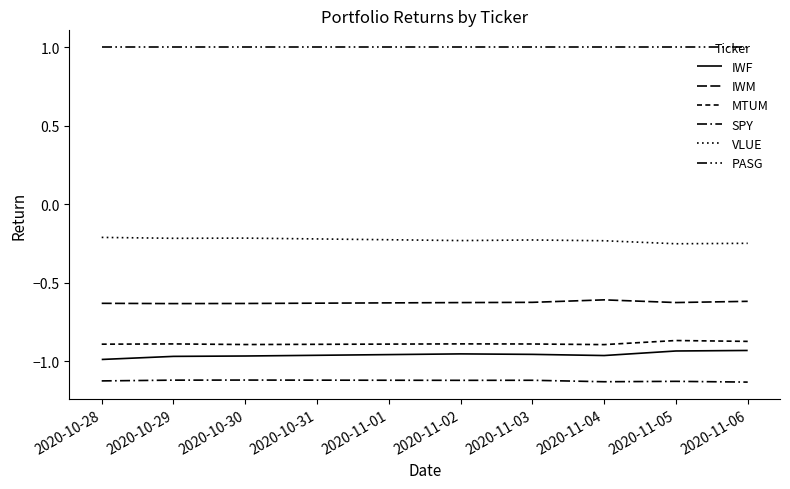

How many lines are shown in the chart?

6